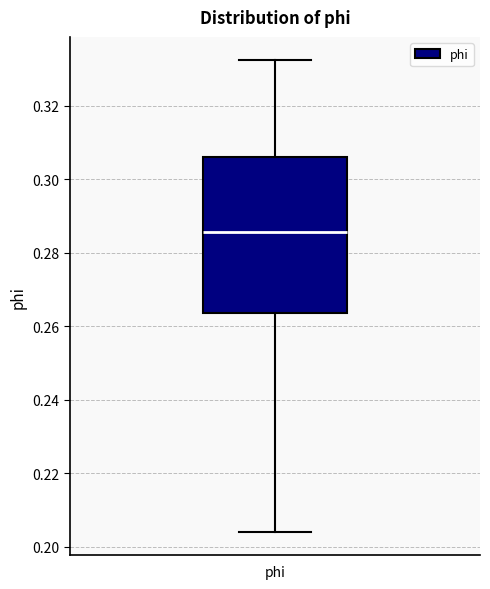

Where is the lower edge of the box for phi on the y-axis? The values are not printed on the chart, so give them approximately, as read against the axis.

0.264